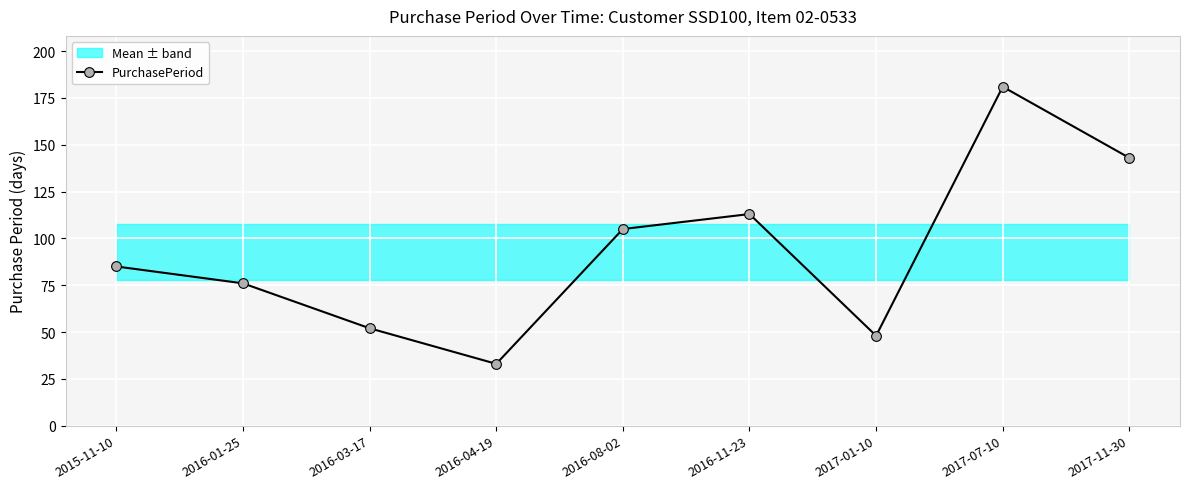

What is the value of the 5th point from the left?

105